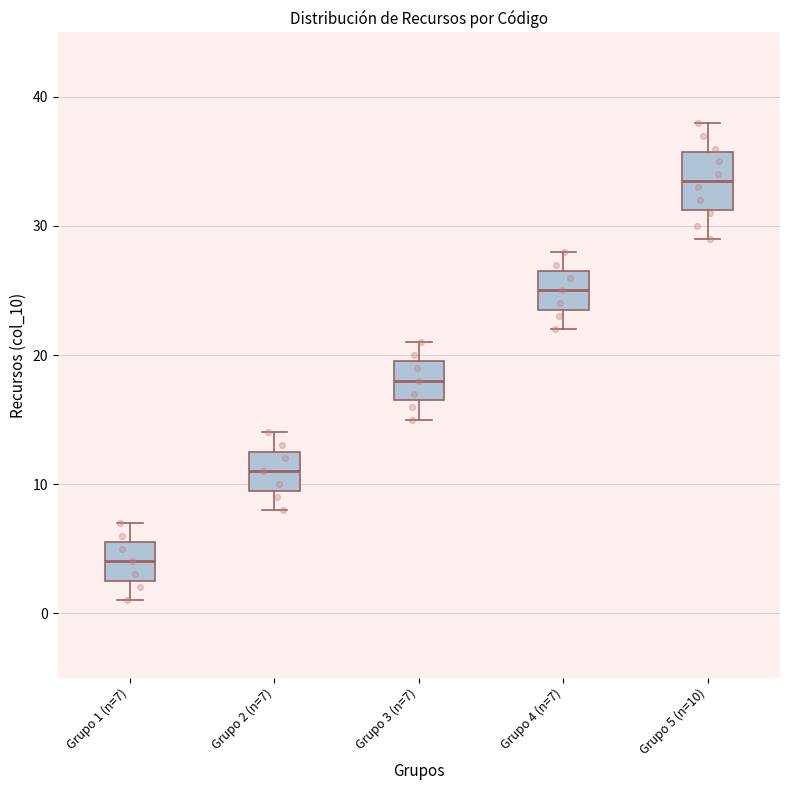

Which box's median line is the lowest?

Grupo 1 (n=7)